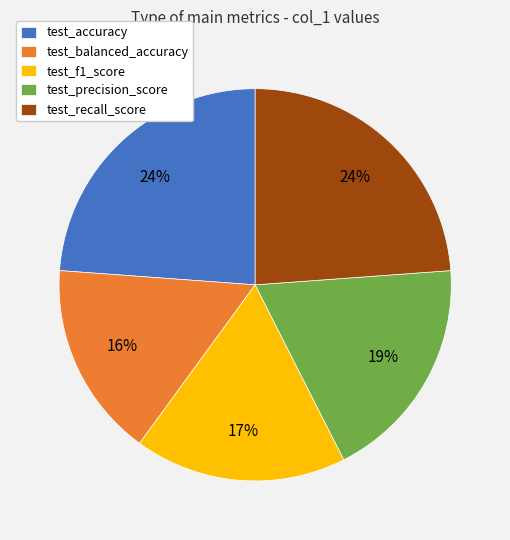

Which slice is the smallest?

test_balanced_accuracy